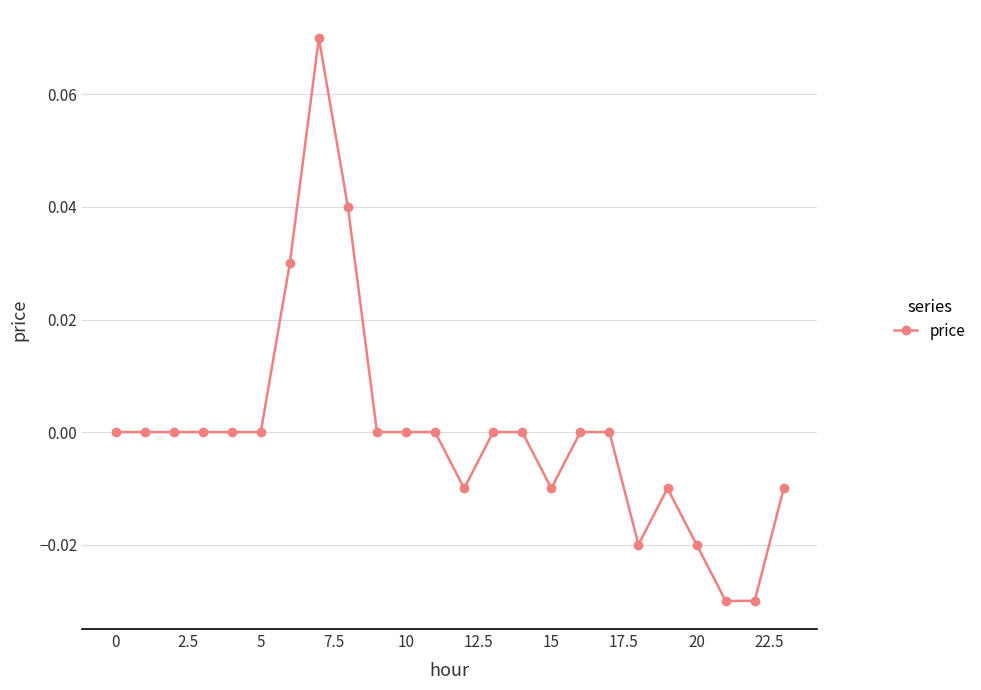

True or false: the data has more than 1 interior local peaks.

True